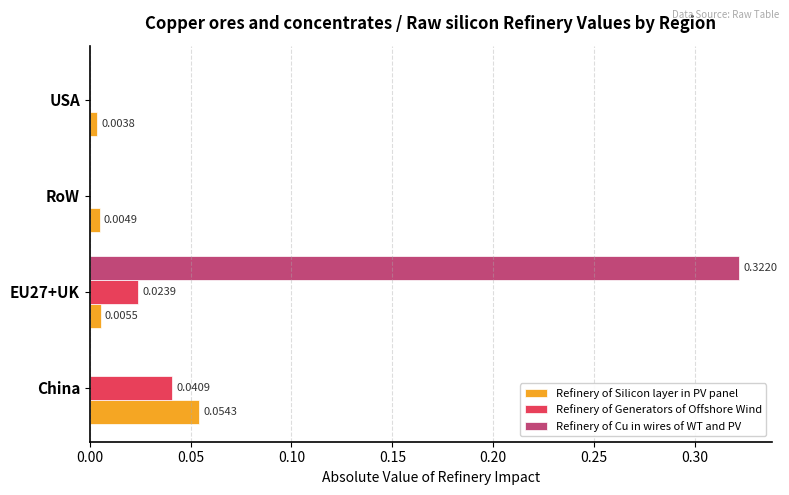

Is the value of Refinery of Silicon layer in PV panel at EU27+UK greater than the value of Refinery of Generators of Offshore Wind at RoW?

Yes